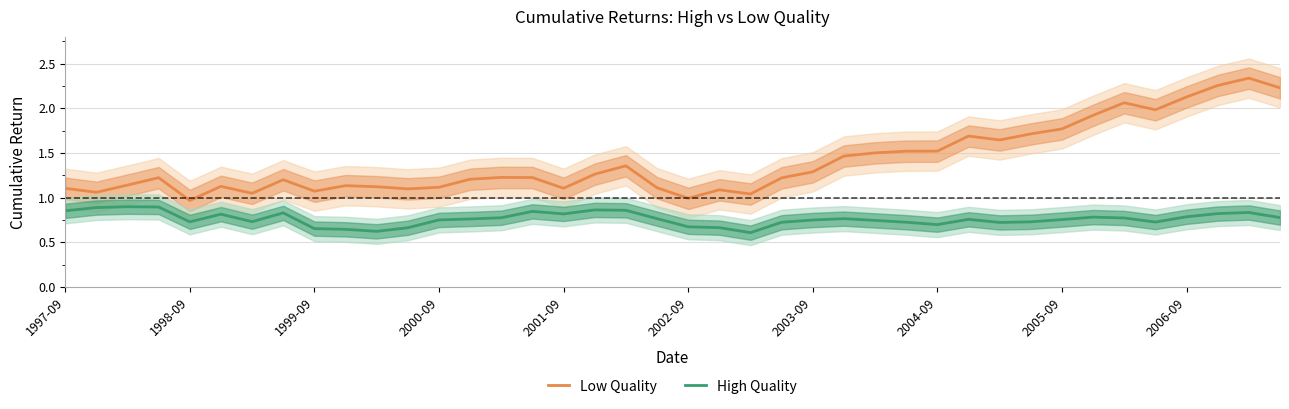

True or false: High Quality and Low Quality cross at least once.

False